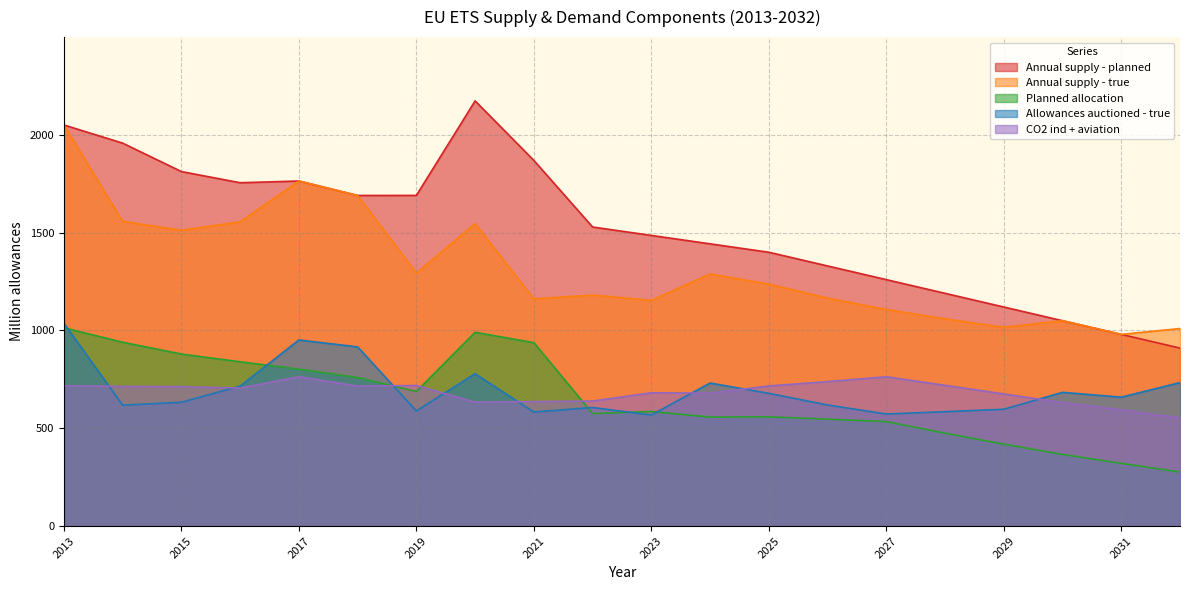

In Allowances auctioned - true, how many points are lower than both neighbors (excluding endpoints)?

6